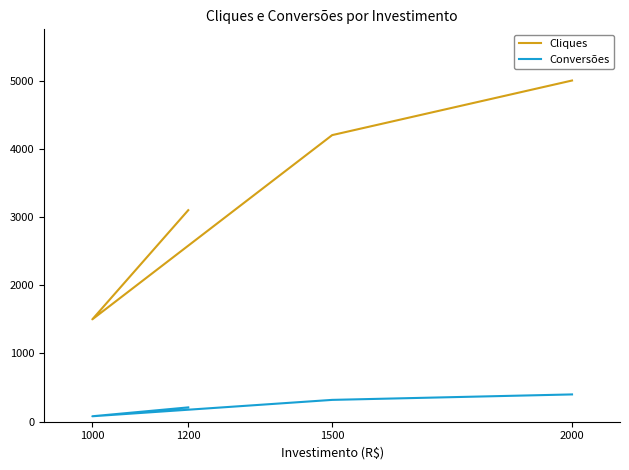

What is the difference between the Conversões values at 1200 and 1500?

110